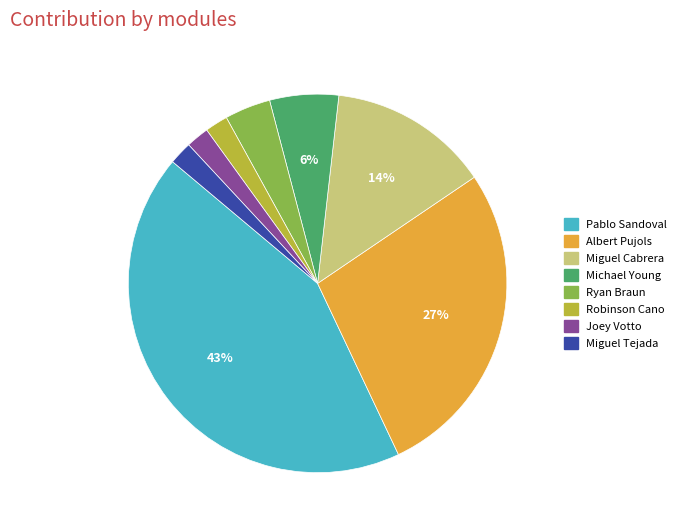

Which category has the biggest portion of the pie?

Pablo Sandoval